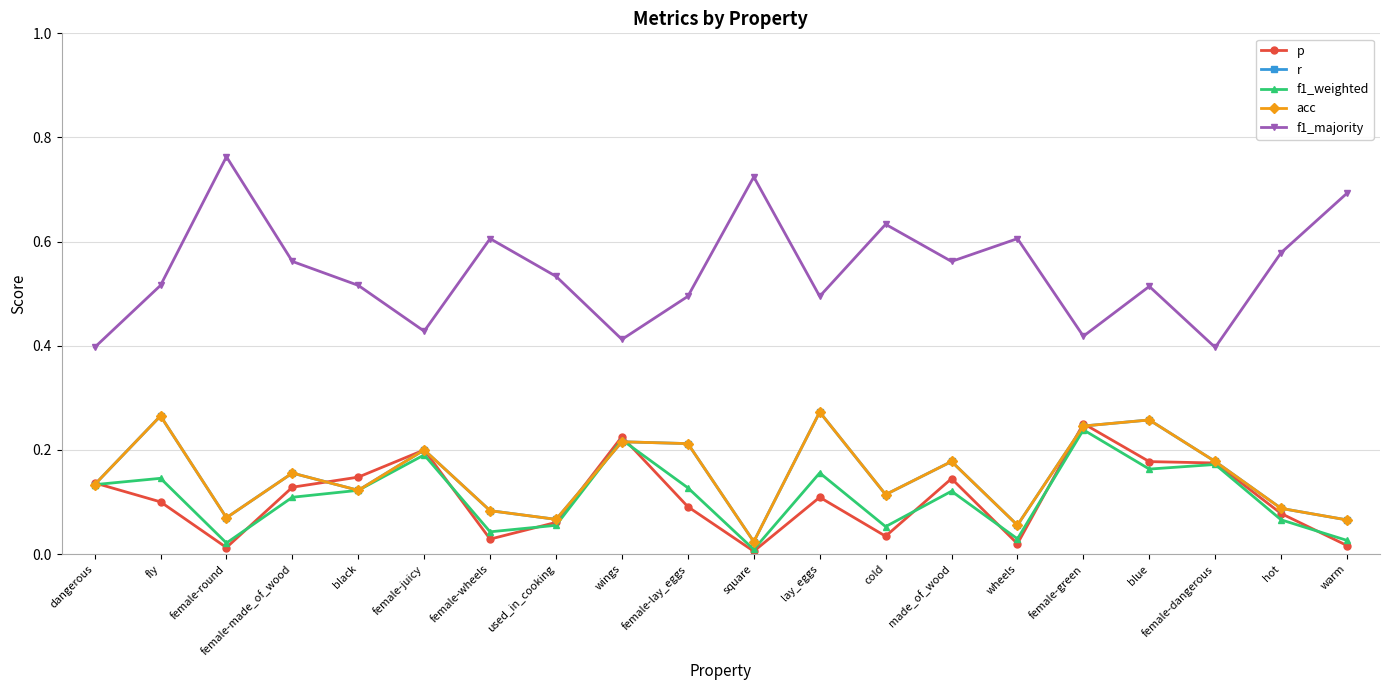

What is the approximate value of p at made_of_wood?

0.1